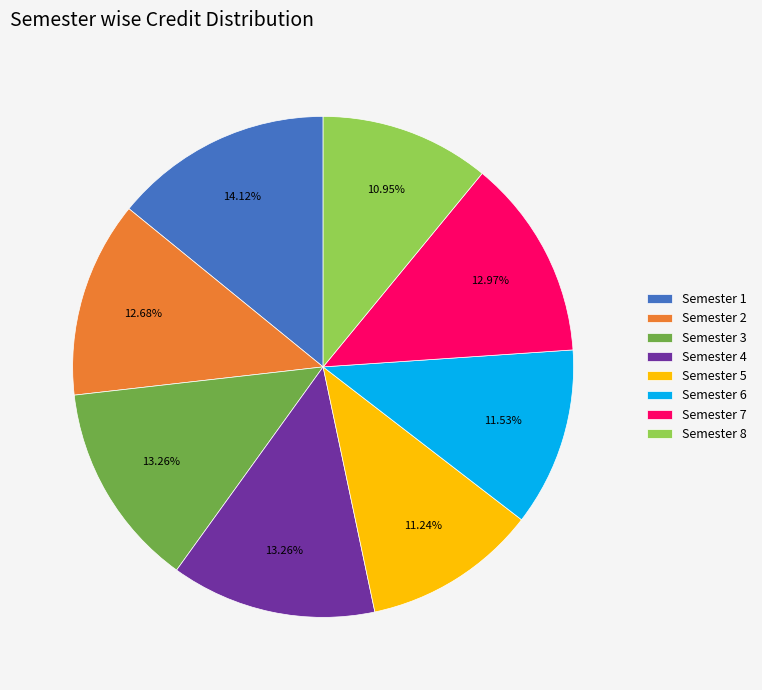

Which has a higher value, Semester 3 or Semester 2?

Semester 3